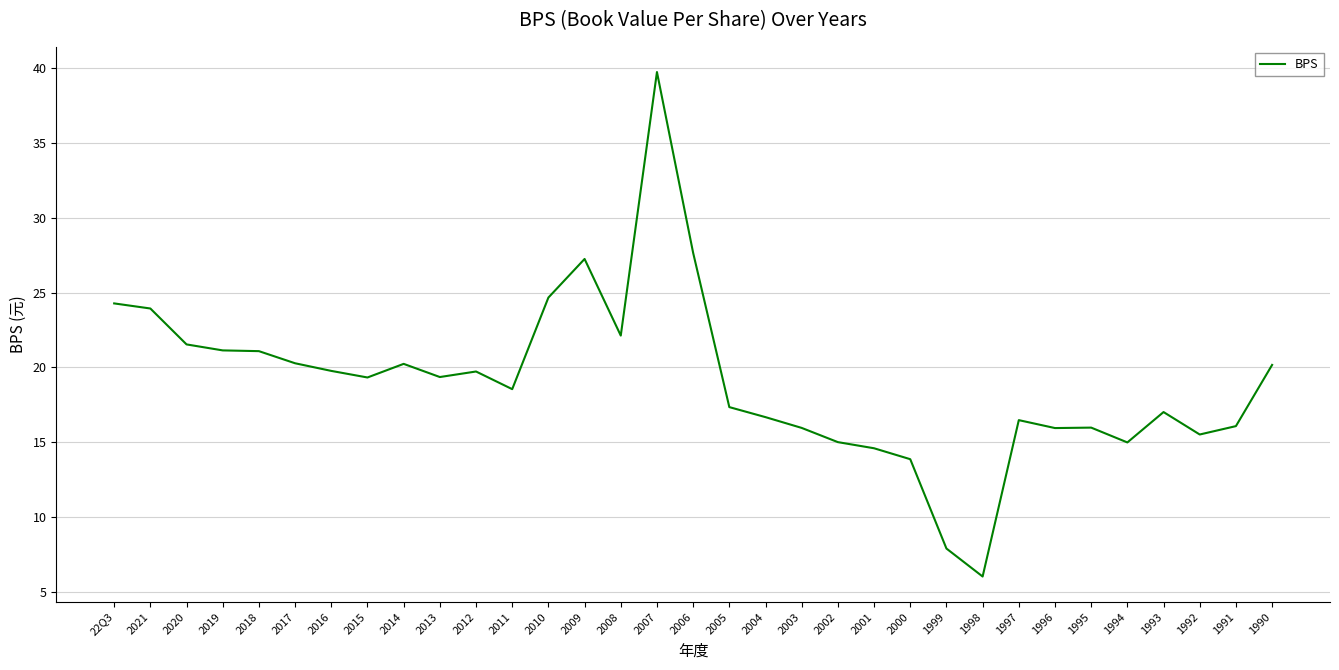

What position from the left is 1992?

31